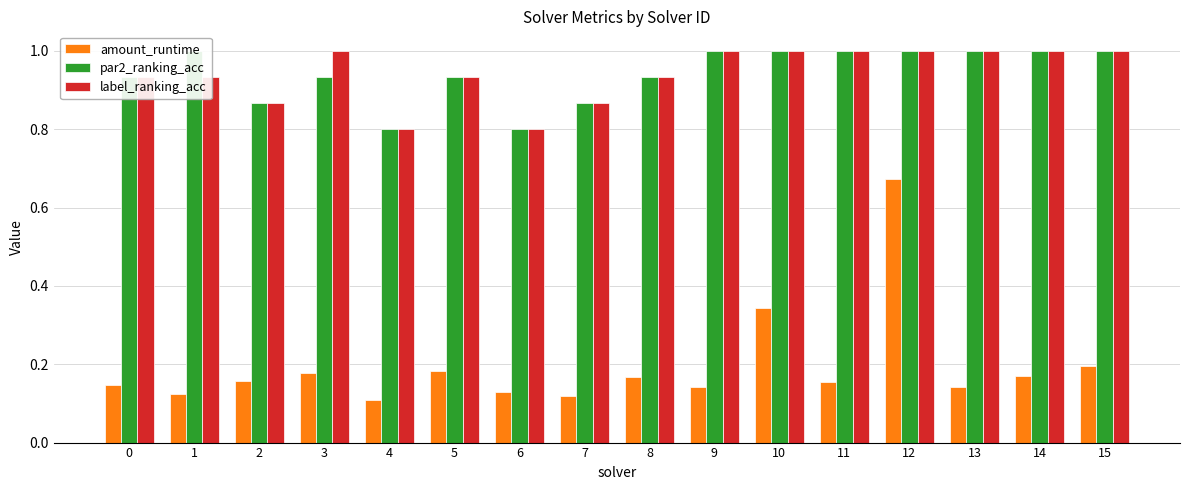

What are all the series names shown in the legend?

amount_runtime, par2_ranking_acc, label_ranking_acc